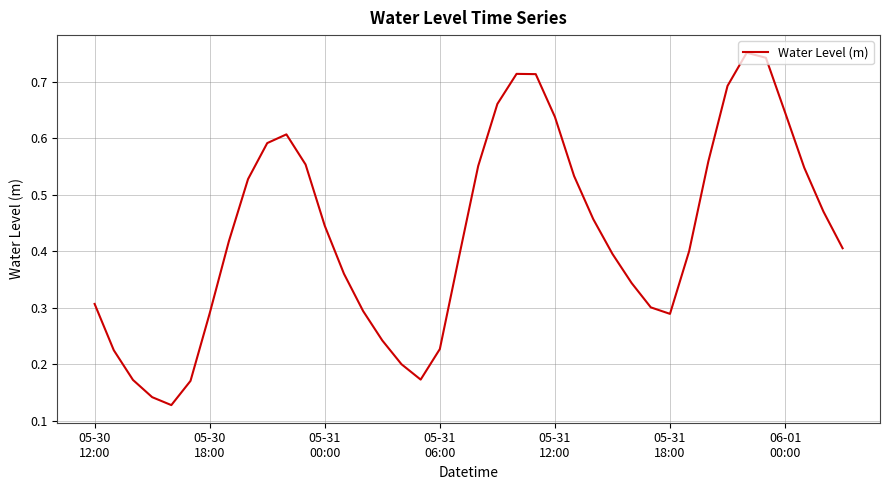

Count the number of categories in the chart.

40